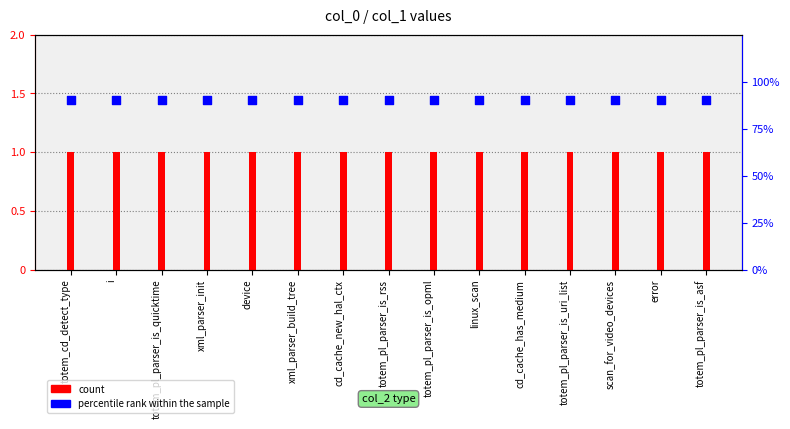

At how many categories does at least one series exceed 1?

15